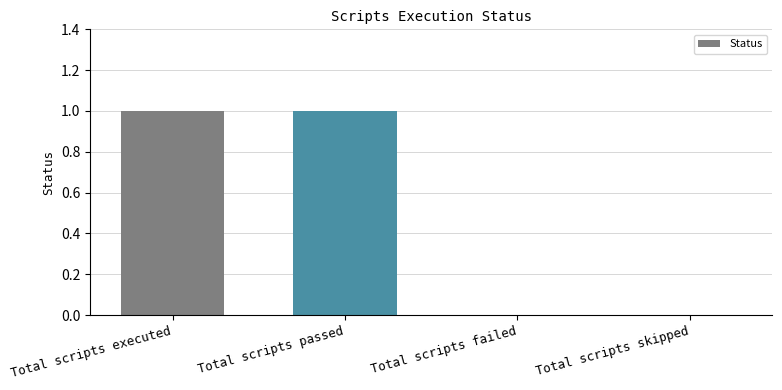

The chart shows a value of 0 at Total scripts failed. True or false?

True